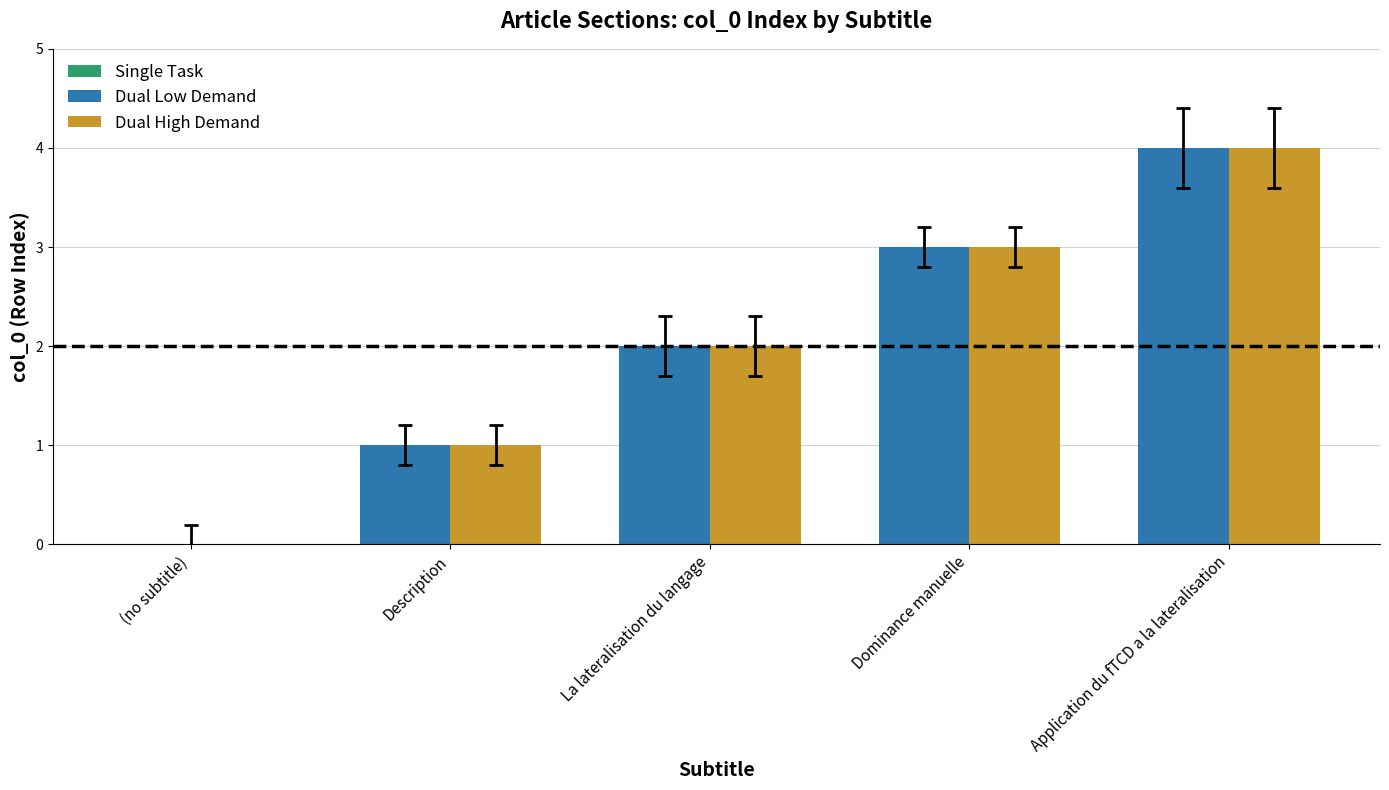

What position from the left is 1?

2